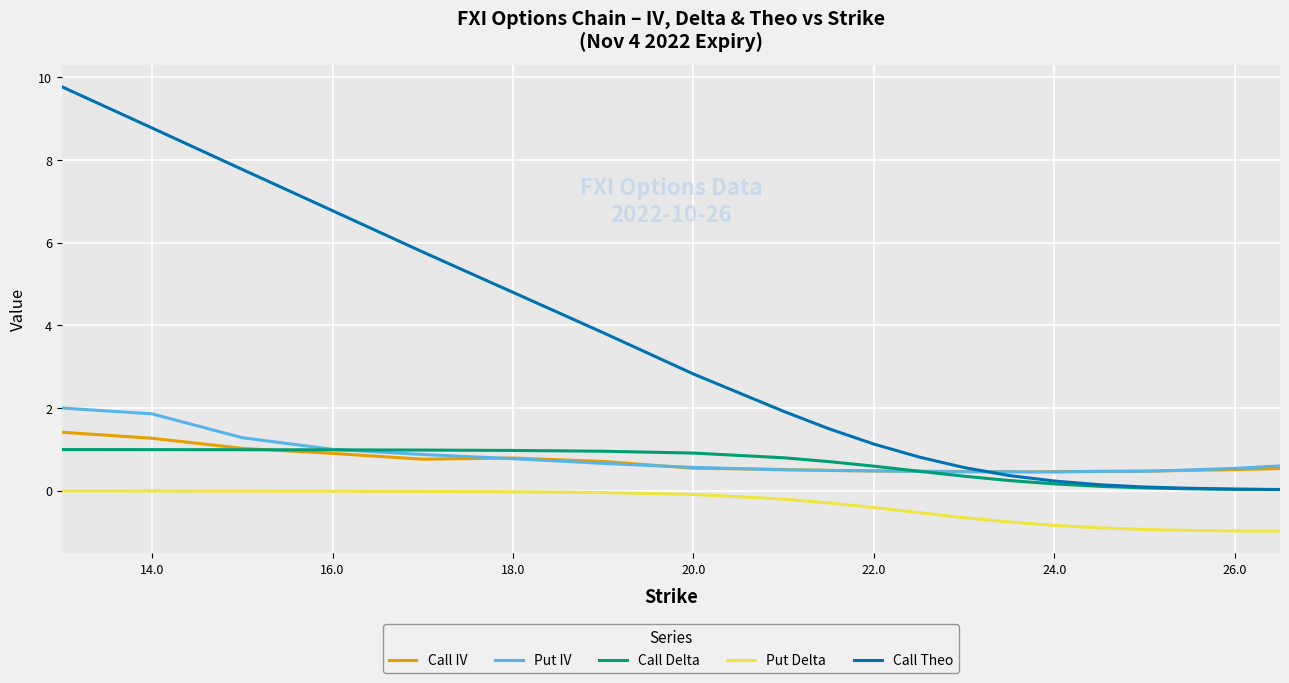

What is the maximum value shown in the chart?

9.8